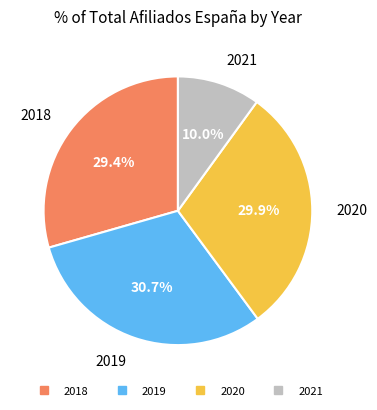

Is there a majority slice in this chart?

No